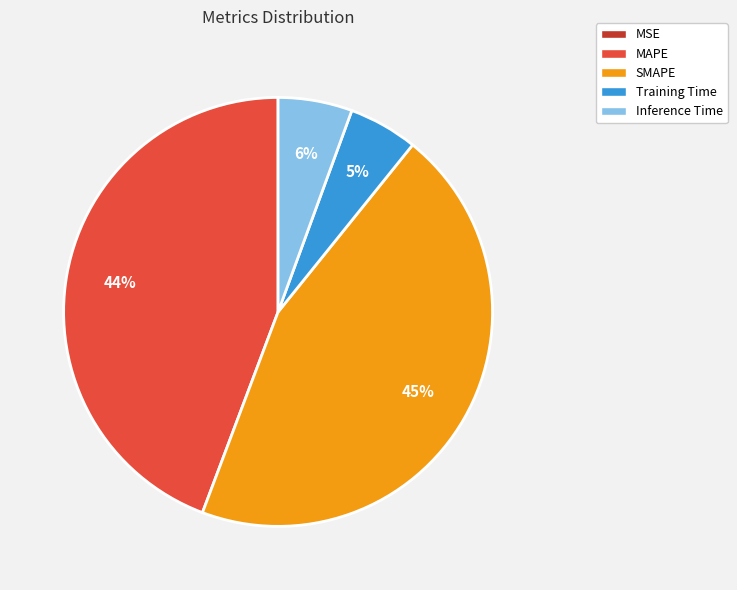

Combined, do MAPE and SMAPE account for over 50%?

Yes